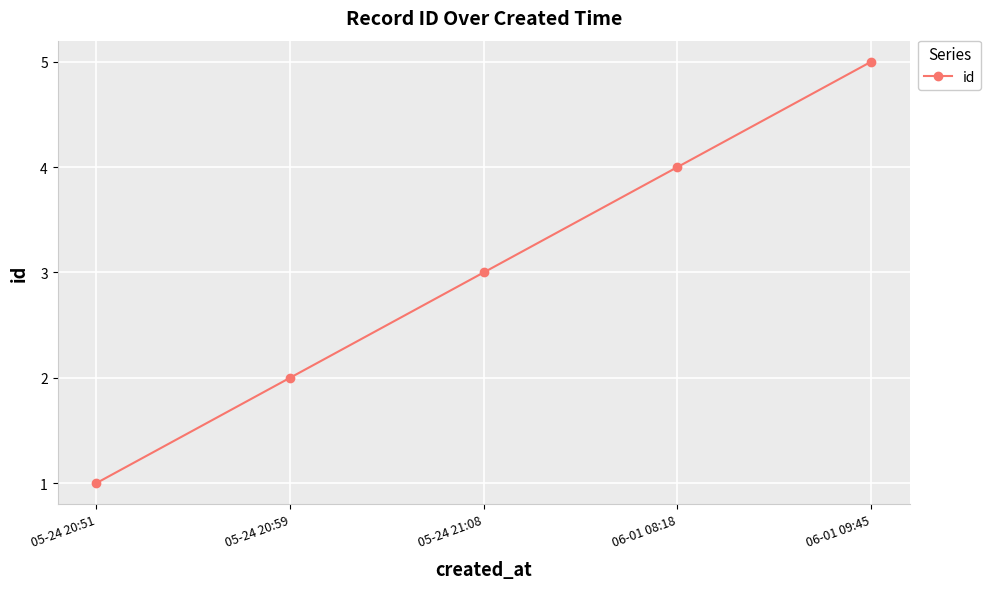

Does the chart display data point markers on the line(s)?

Yes